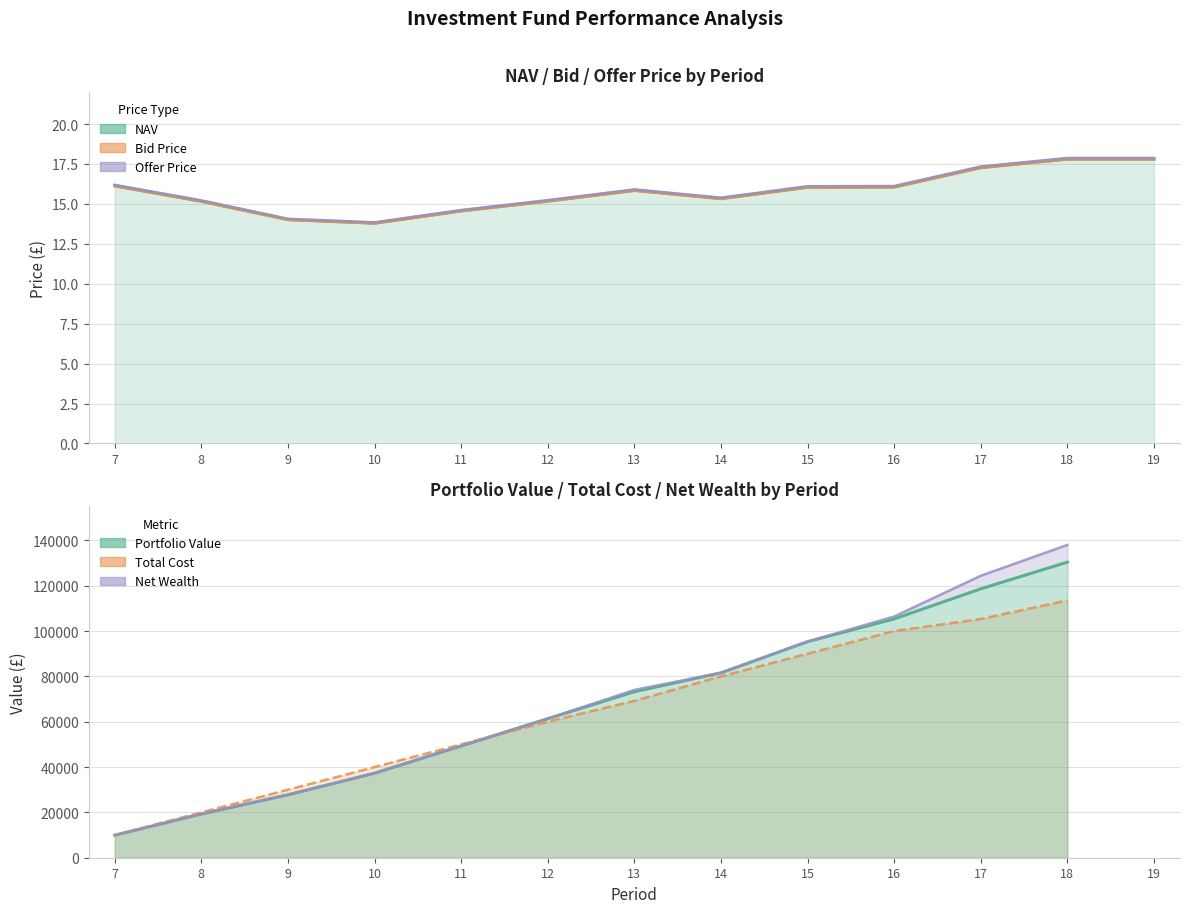

What is the minimum value for NAV?

13.8